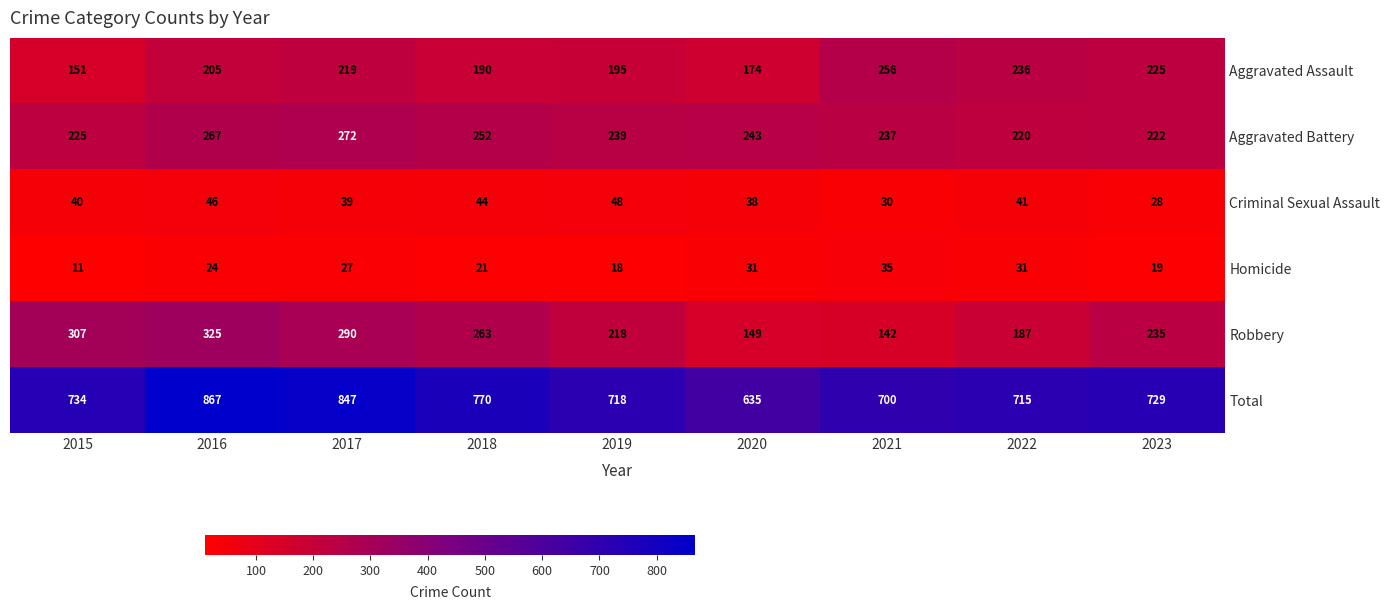

What is the difference between the highest and lowest values at 2022?

684